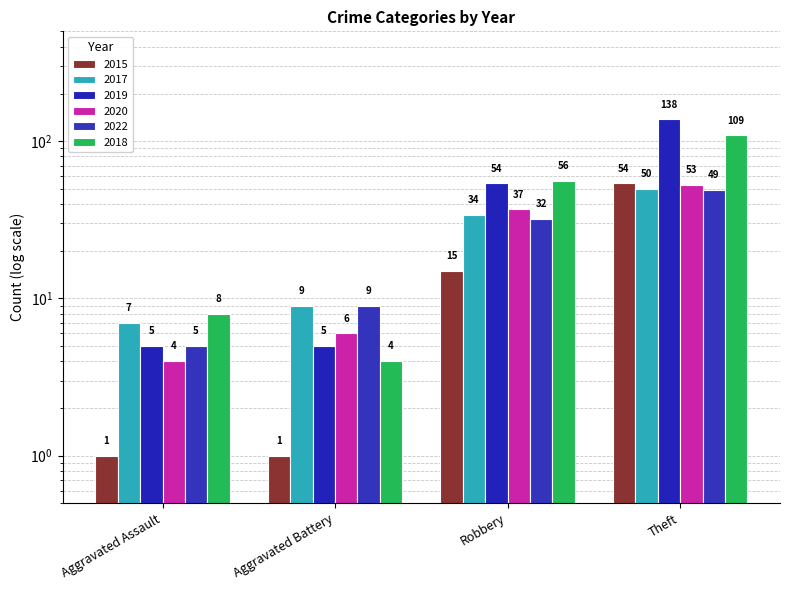

Count the number of categories in the chart.

4